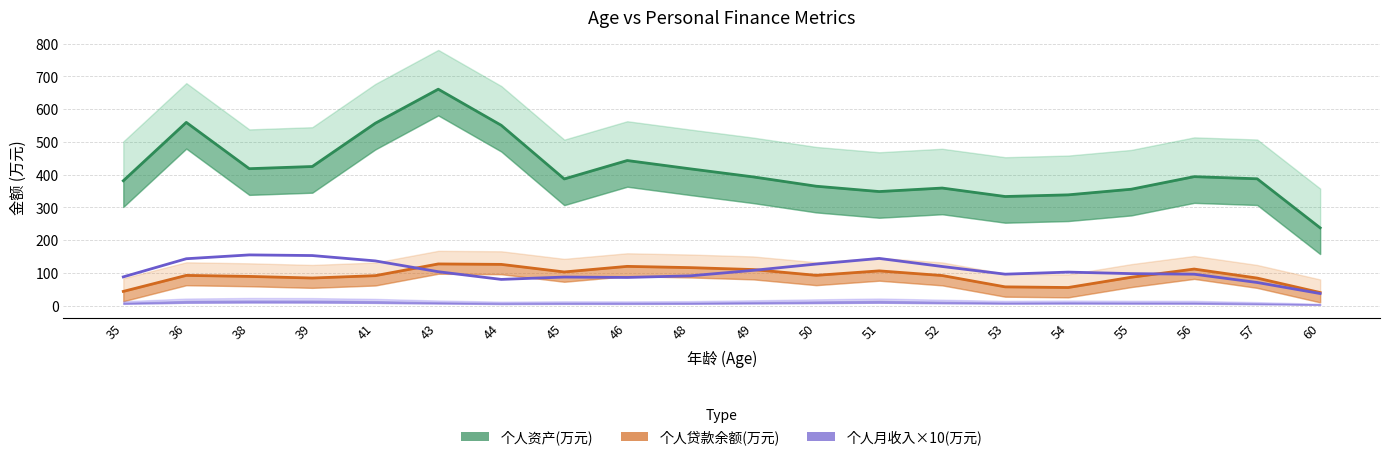

Read the 个人月收入×10(万元) value at 56.

95.8